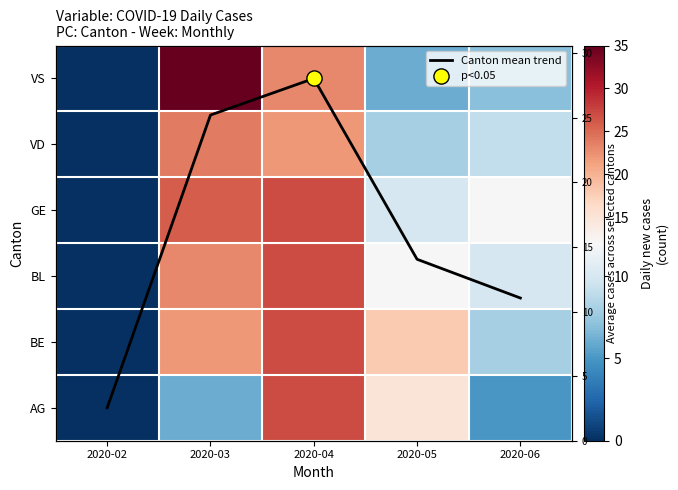

Count the number of categories in the chart.

5